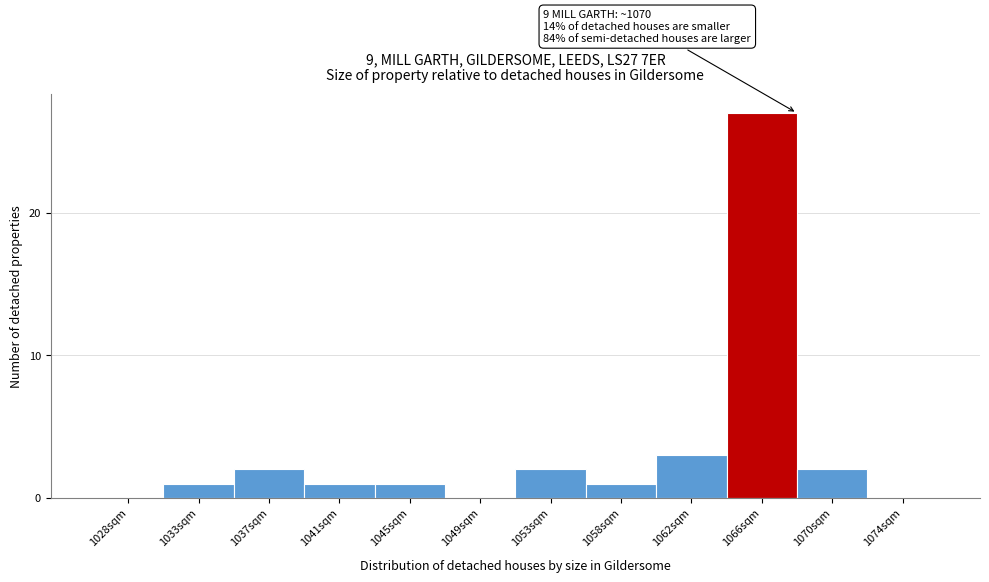

Reading left to right, extract all data points from this chart.

1028sqm=0	1033sqm=1	1037sqm=2	1041sqm=1	1045sqm=1	1049sqm=0	1053sqm=2	1058sqm=1	1062sqm=3	1066sqm=27	1070sqm=2	1074sqm=0